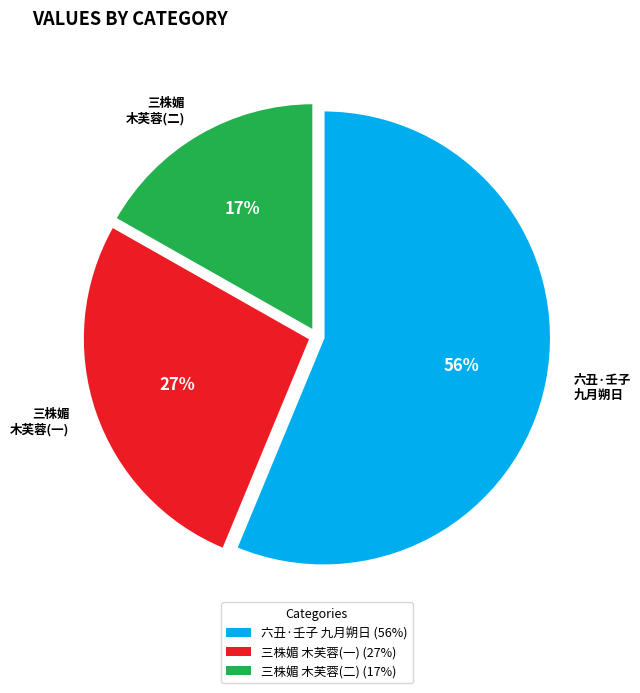

What is the largest slice in the pie chart?

六丑·壬子 九月朔日 (56%)